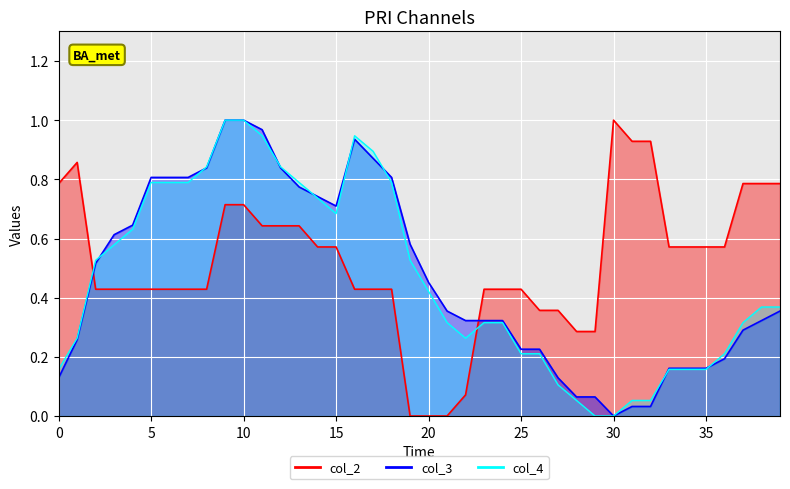

Is it true that col_4_line equals 0.1 at 27?

False